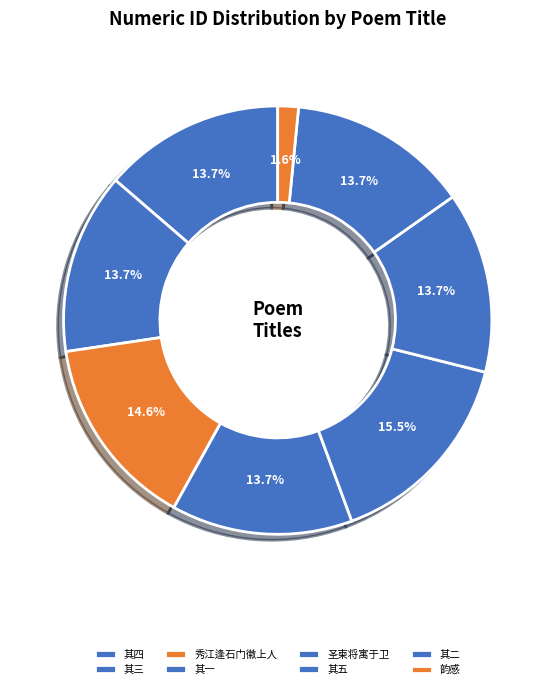

To the nearest percent, what is the average slice percentage?

12%